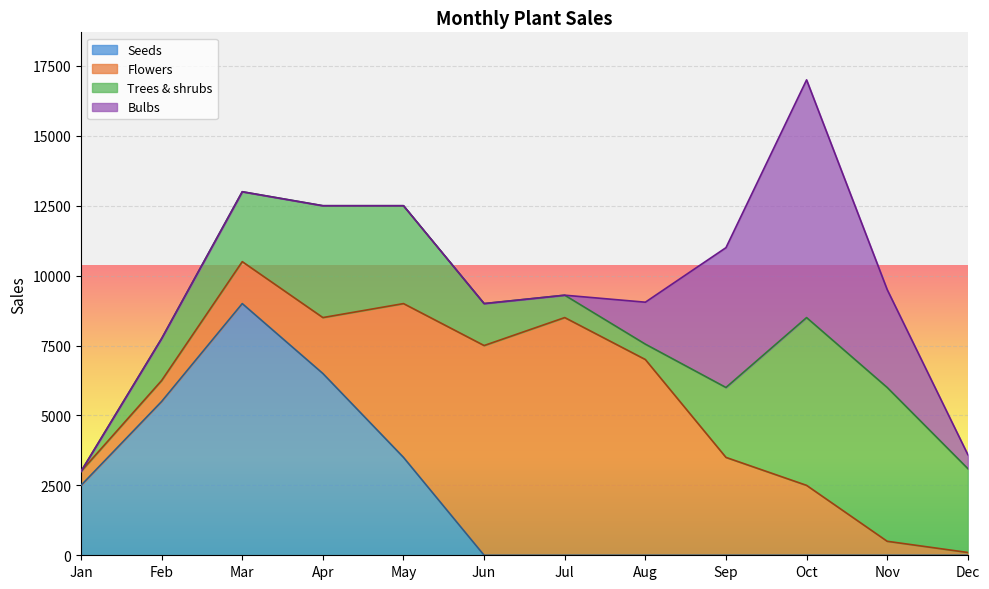

What is the spread (max minus min) of values at Jun?

7500